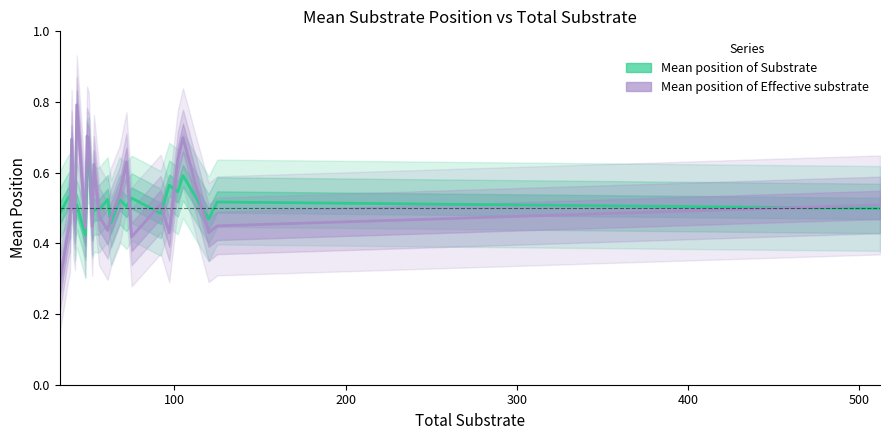

How many intersections are there between Mean position of Substrate and Mean position of Effective substrate?

13